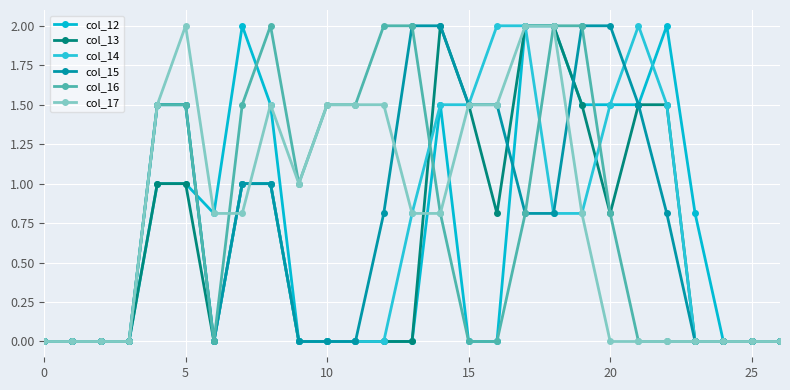

How many categories are shown in the chart?

27